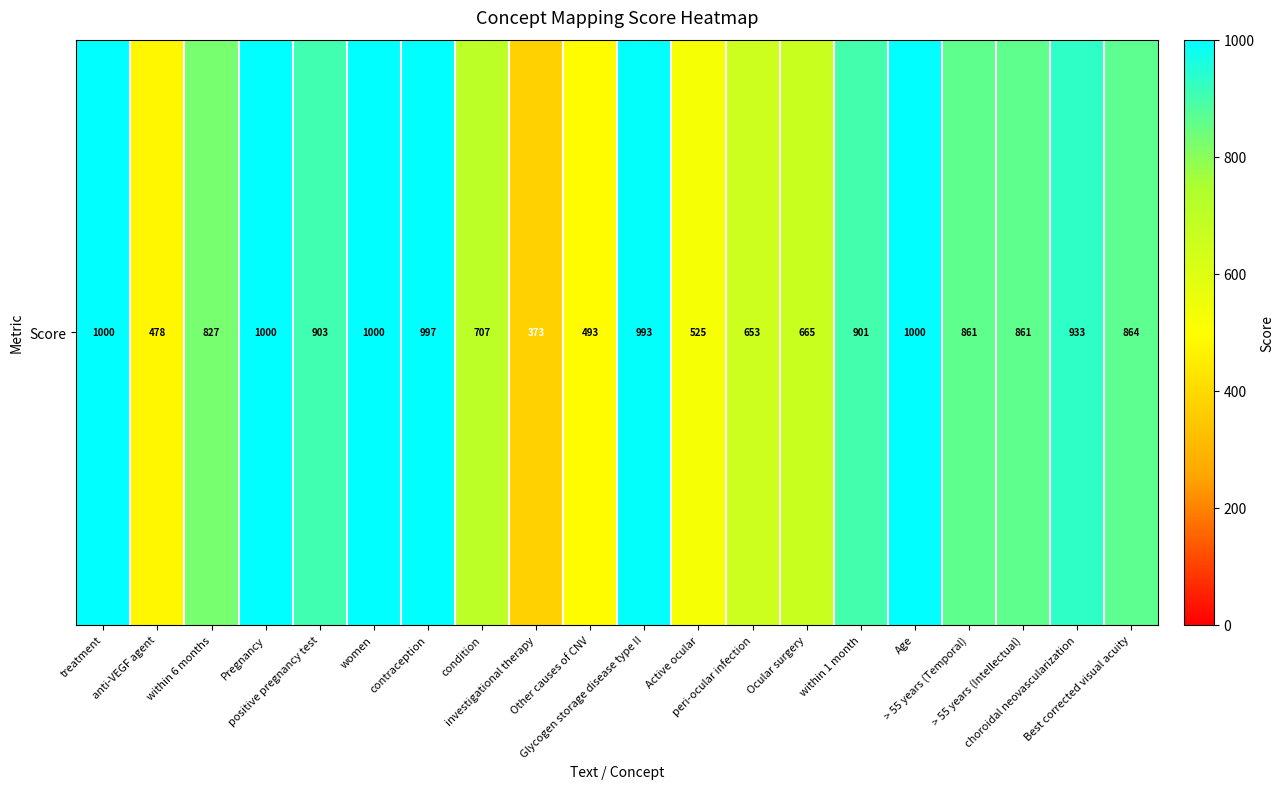

Reading left to right, extract all data points from this chart.

1000	478	827	1000	903	1000	997	707	373	493	993	525	653	665	901	1000	861	861	933	864